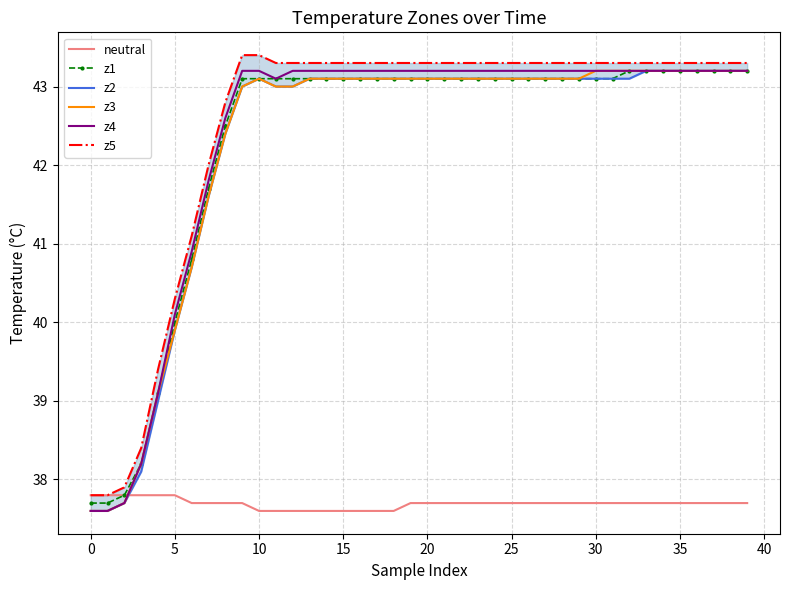

What is the sum of all z1 values?

1692.4